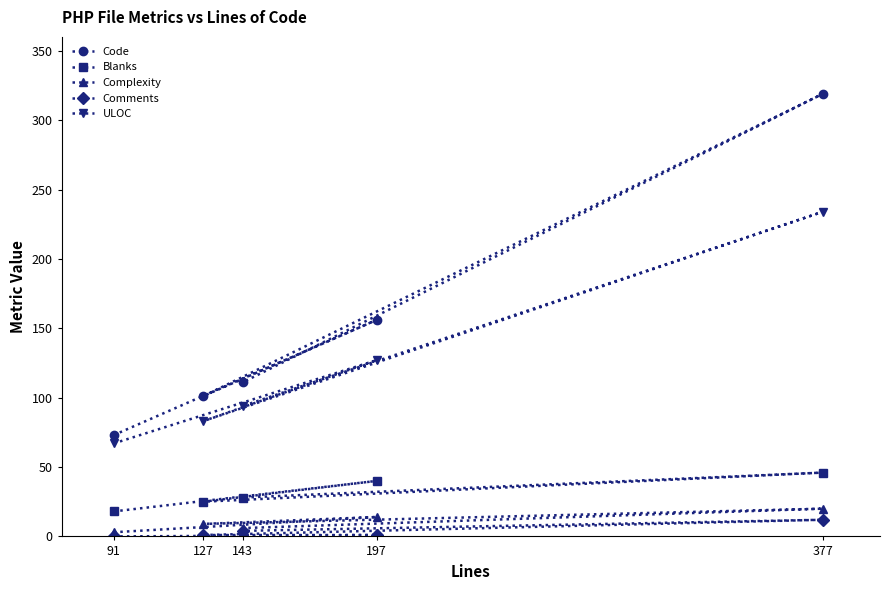

How many data points in ULOC are above 94?

2